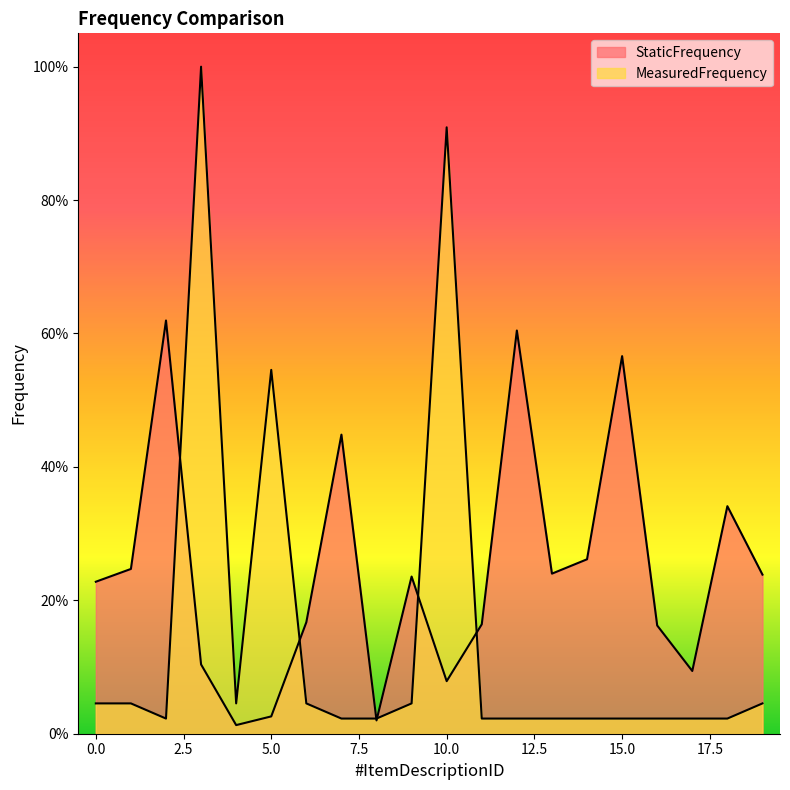

Between 4 and 7, which is larger?

7